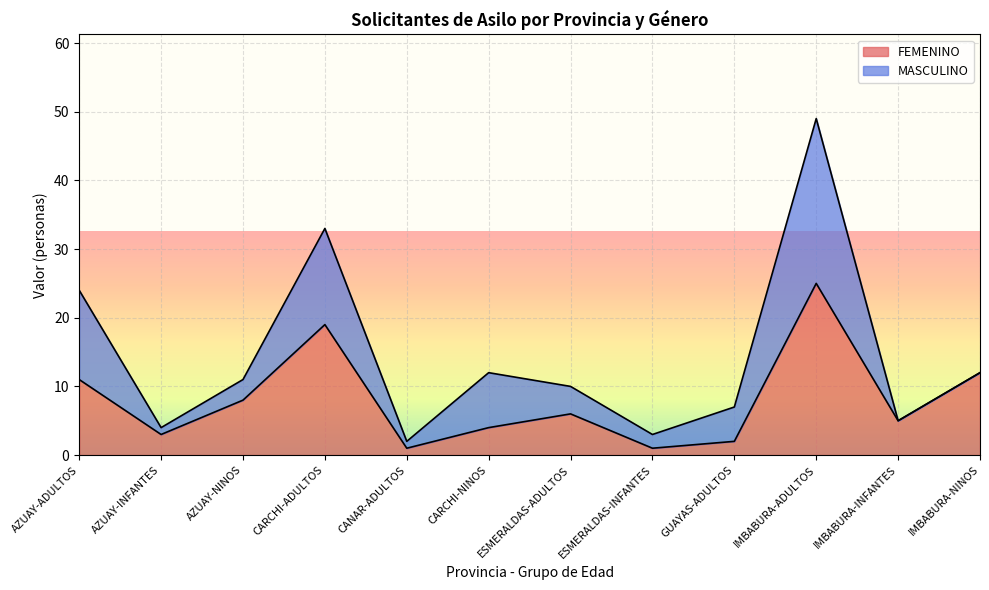

Is it true that the value at ESMERALDAS-INFANTES is 0?

False